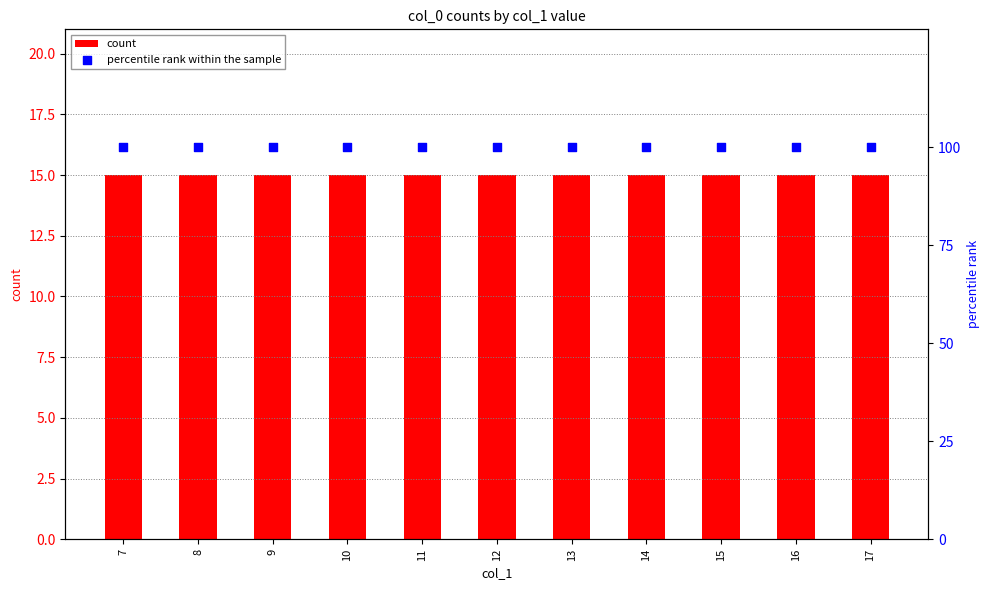

What are all the series names shown in the legend?

count, percentile rank within the sample